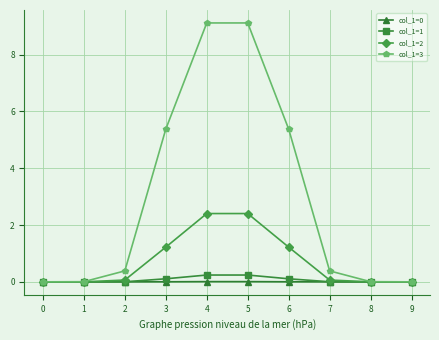

The col_1=2 series shows 0.0 at 0. True or false?

True